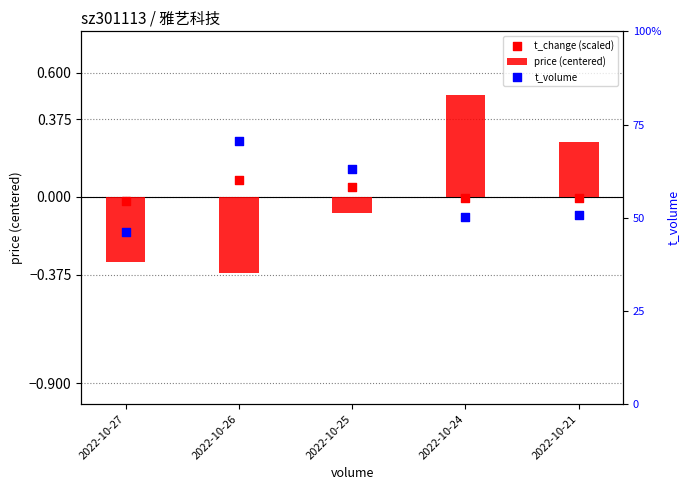

At which category is the sum across all series the highest?

2022-10-26